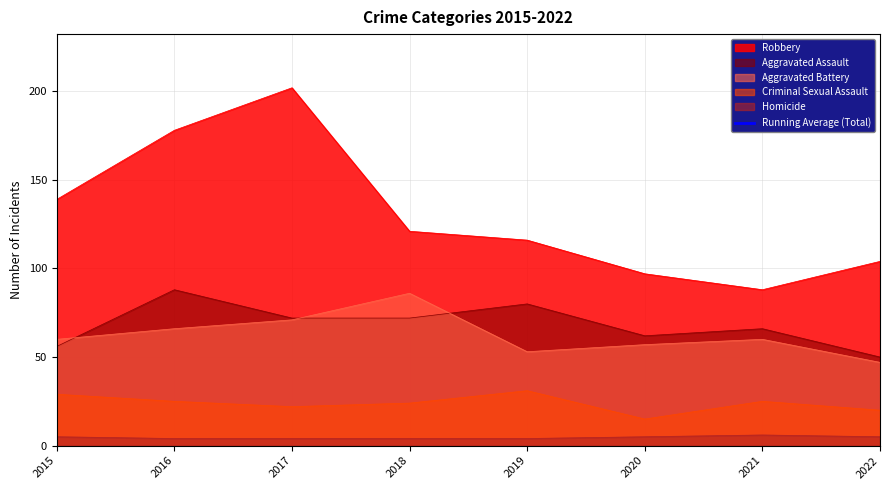

What is the ratio of the value at 2019 to the value at 2018?

1.0